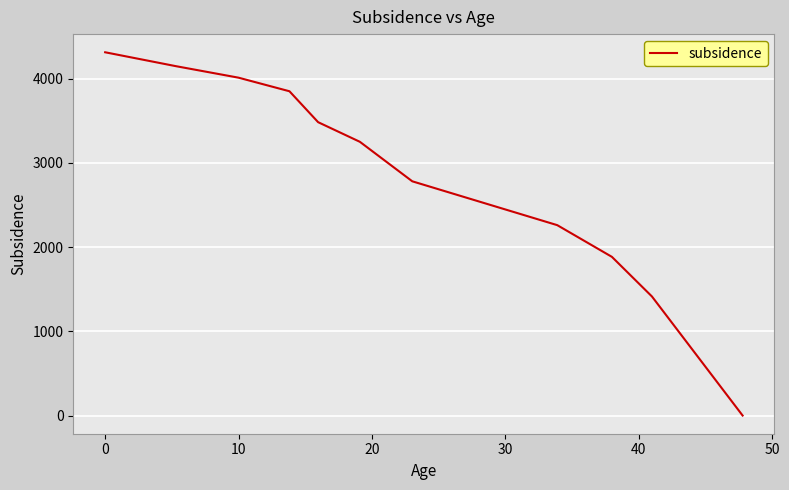

What is the difference between the maximum and minimum values?

4314.1